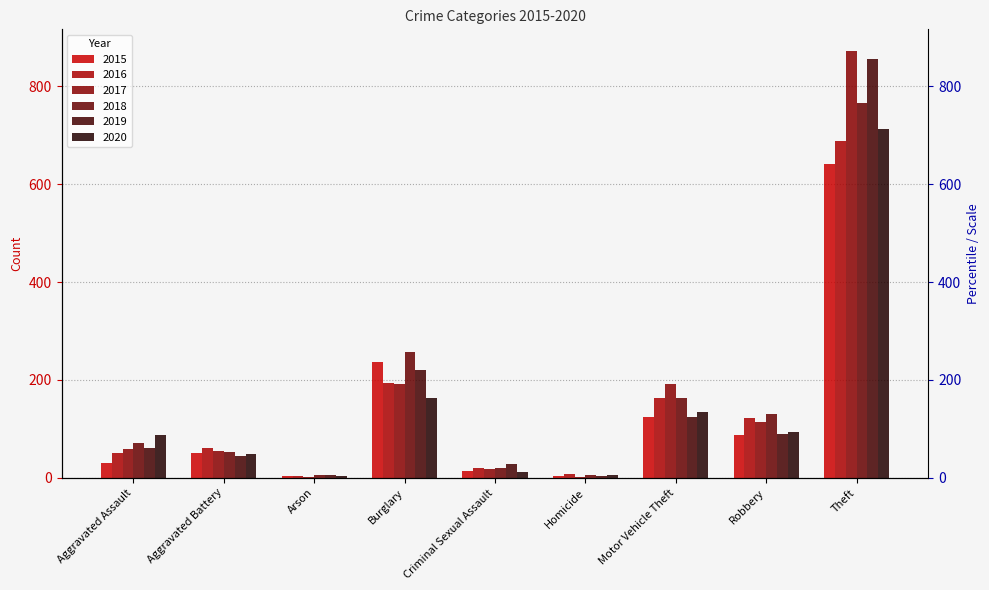

Are the bars grouped side by side (vs. stacked)?

Yes